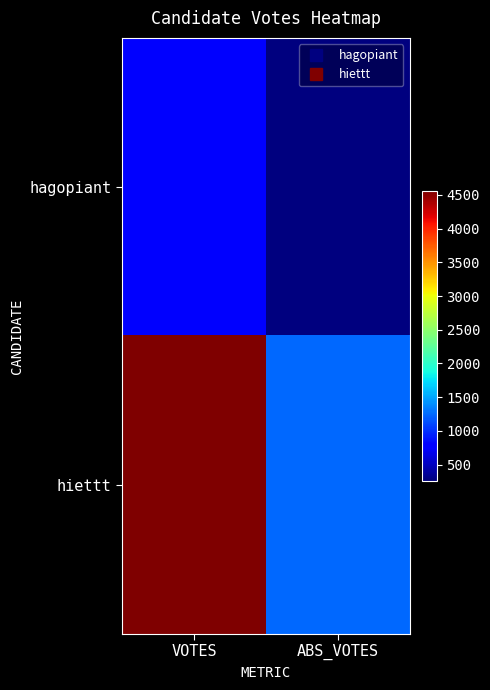

Between VOTES and ABS_VOTES, which is larger?

VOTES